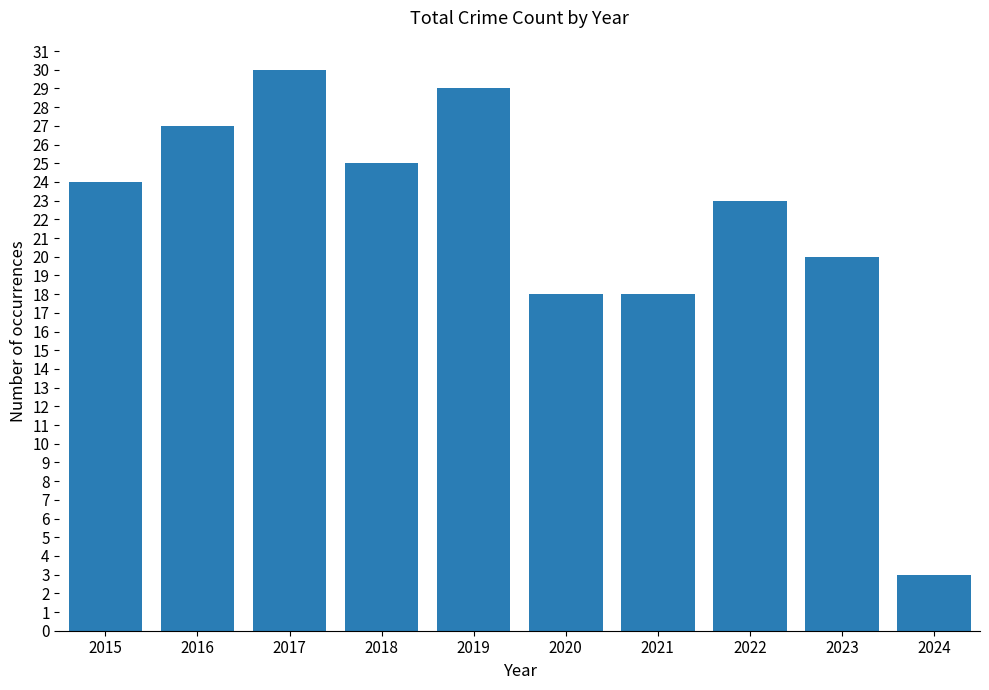

Approximately how many times larger is the value at 2018 compared to 2024?

8.3